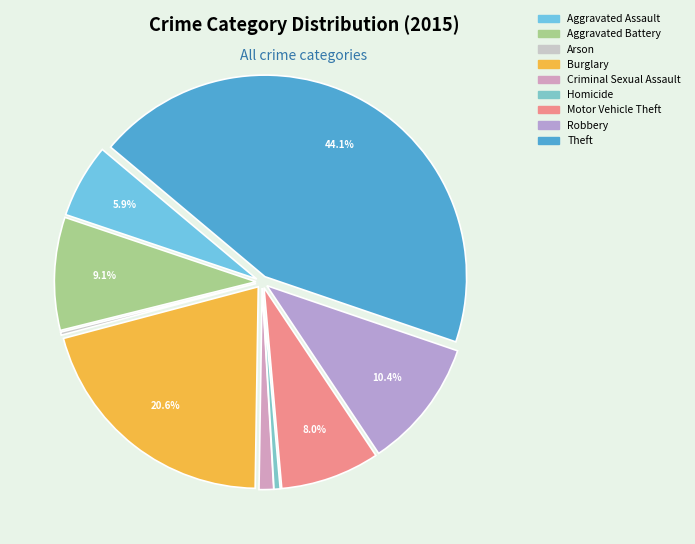

To the nearest percent, what portion does Aggravated Assault represent?

6%